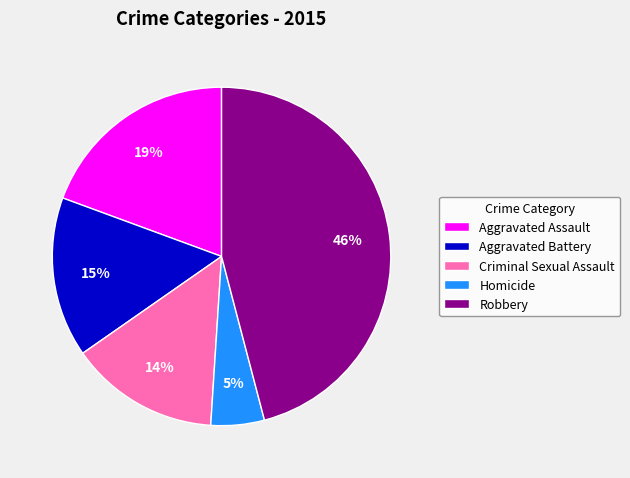

Is it true that Aggravated Assault is 33% of the pie?

False